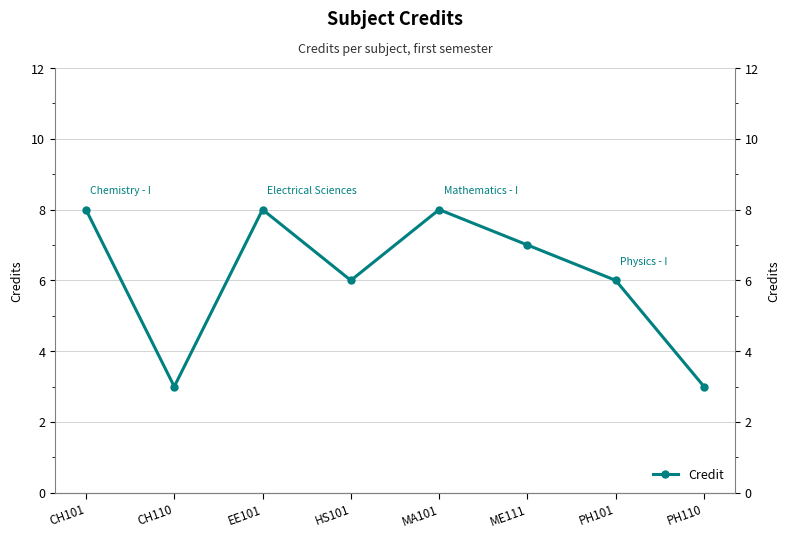

Reading right to left, what are all the values shown in this chart?

3	6	7	8	6	8	3	8